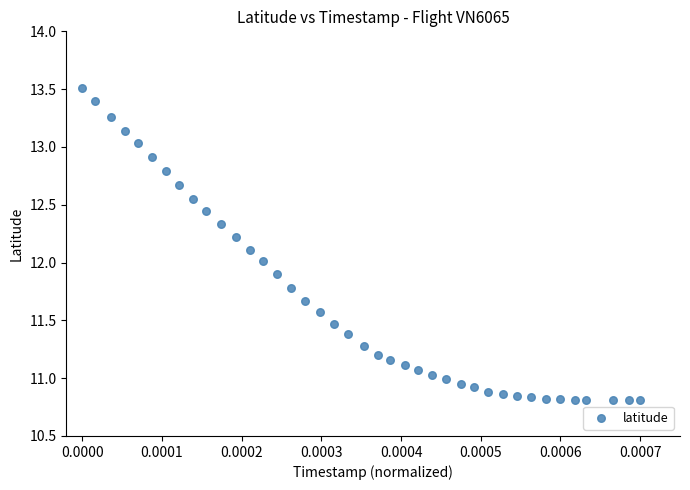

What is the range of Y values (max minus min)?

2.7